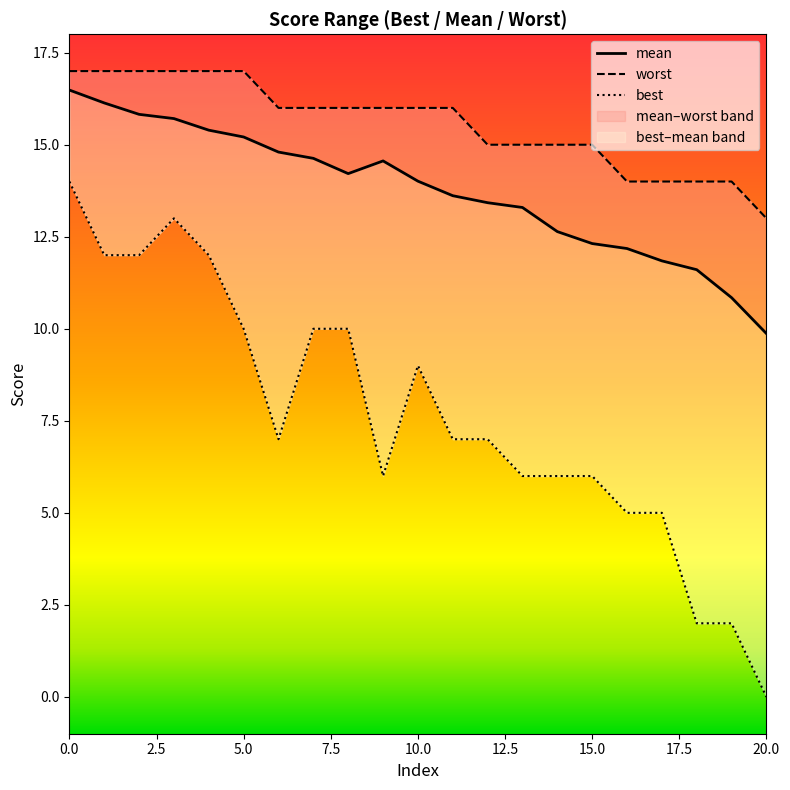

What is the difference between the best values at 0.0 and 14?

8.0